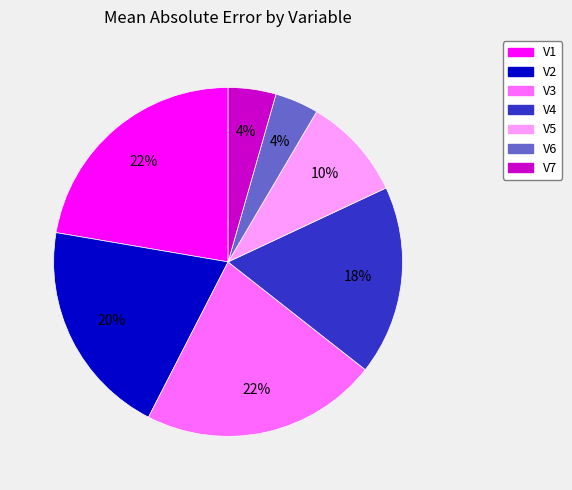

True or false: V6 accounts for 17% of the total.

False